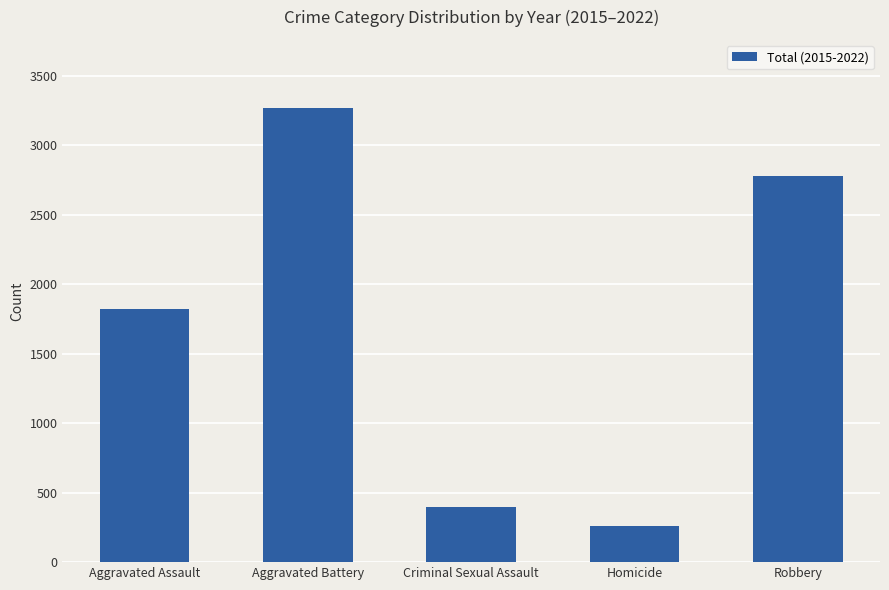

How many series are shown in this chart?

1